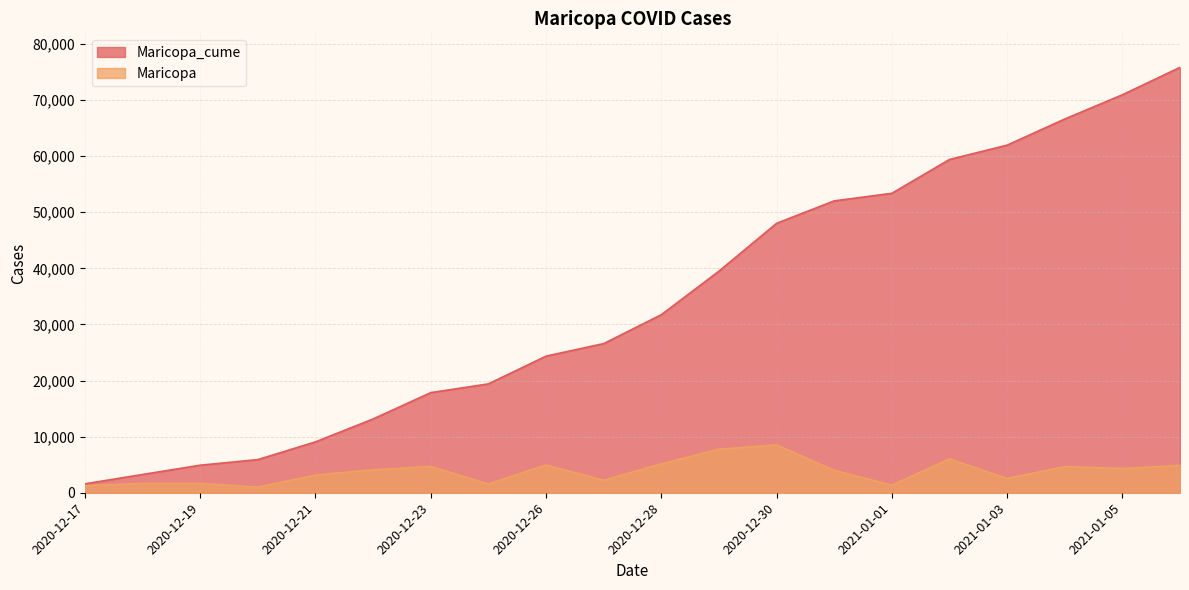

Rank the series at 2021-01-06 from lowest to highest value.

Maricopa, Maricopa_cume